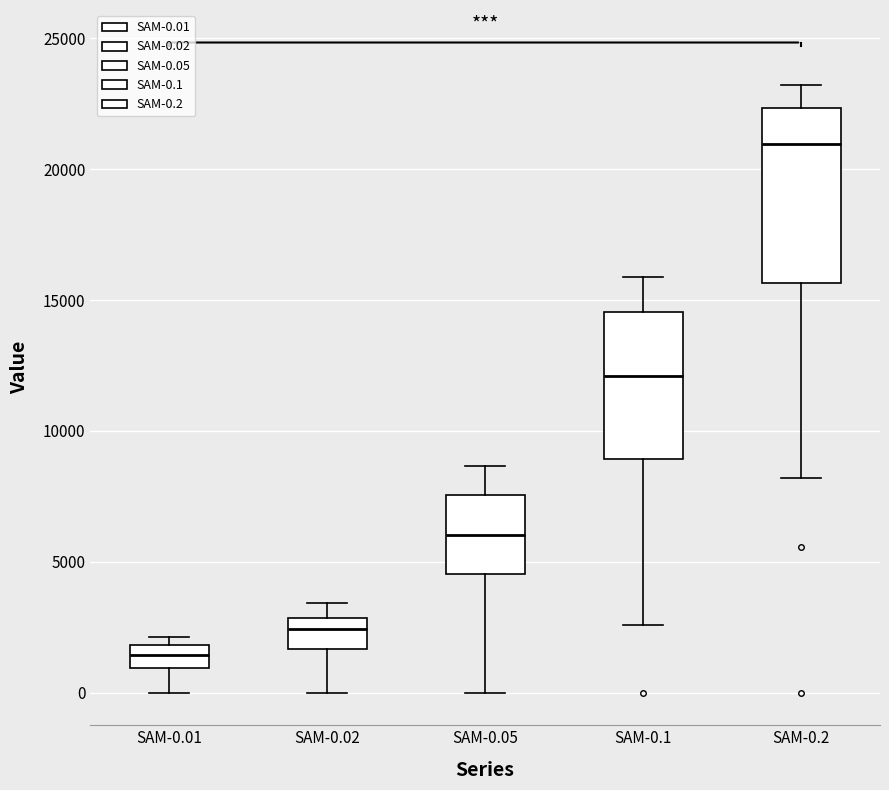

Reading left to right, transcribe this box plot: for each box, give where its median line is, the range the box spans, and where its two whiskers end, as read against the y-axis. The values are not printed on the chart, so give them approximately, as read against the axis.

SAM-0.01: median 1500, box 1000 to 2000, whiskers 0 to 2000 (just above the box's upper edge)
SAM-0.02: median 2500, box 1500 to 3000, whiskers 0 to 3500
SAM-0.05: median 6000, box 4500 to 7500, whiskers 0 to 8500
SAM-0.1: median 12000, box 9000 to 14500, whiskers 2500 to 16000
SAM-0.2: median 21000, box 15500 to 22500, whiskers 8000 to 23000